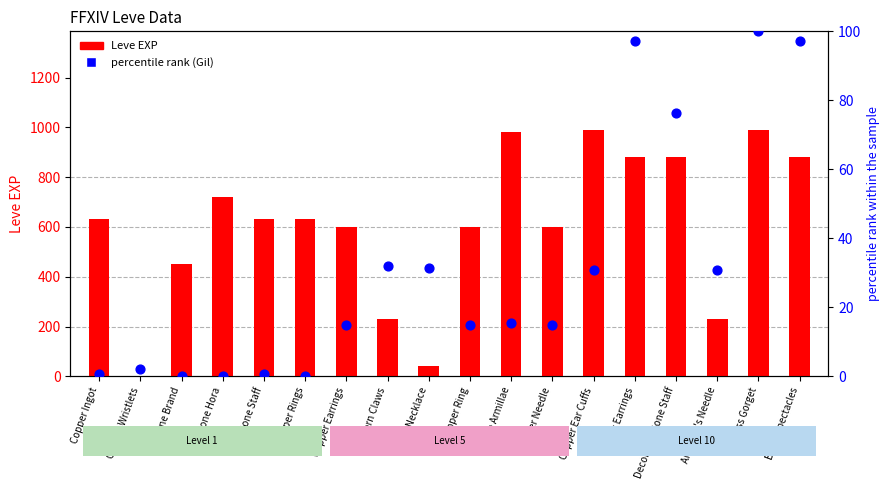

What is the total value across all series at Brass Spectacles?

977.2